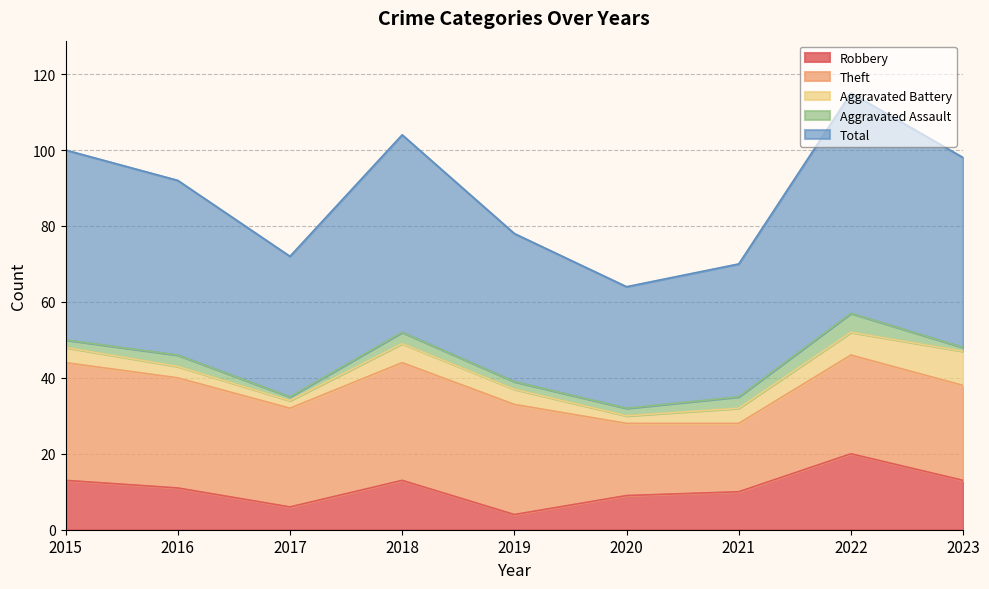

True or false: Theft and Robbery intersect in this chart.

False